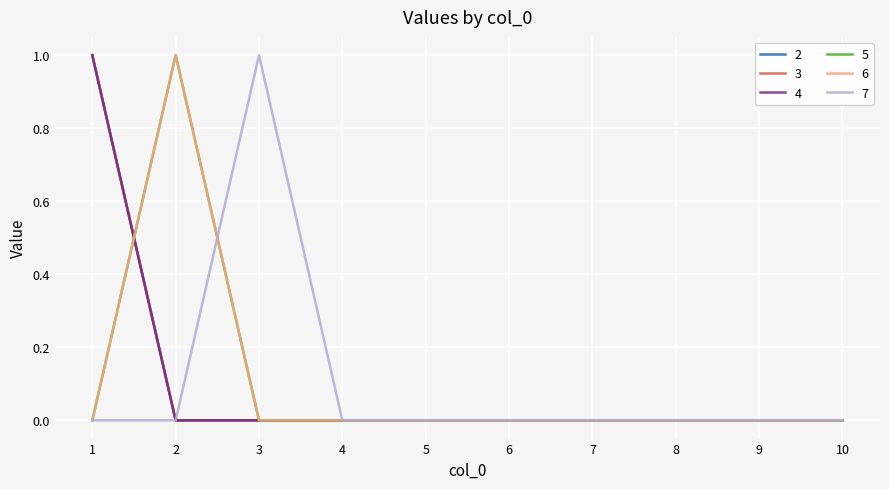

Reading left to right, list all the values displayed in this chart.

2: 1	0	0	0	0	0	0	0	0	0
3: 1	0	0	0	0	0	0	0	0	0
4: 1	0	0	0	0	0	0	0	0	0
5: 0	1	0	0	0	0	0	0	0	0
6: 0	1	0	0	0	0	0	0	0	0
7: 0	0	1	0	0	0	0	0	0	0